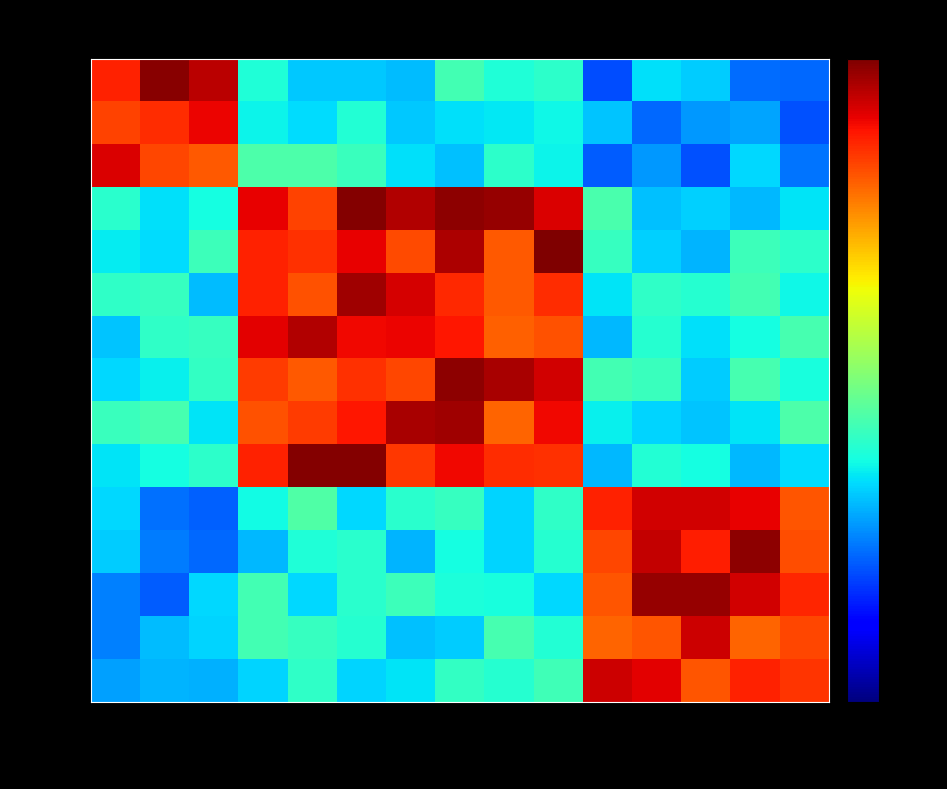

How many data points does each series have?

15